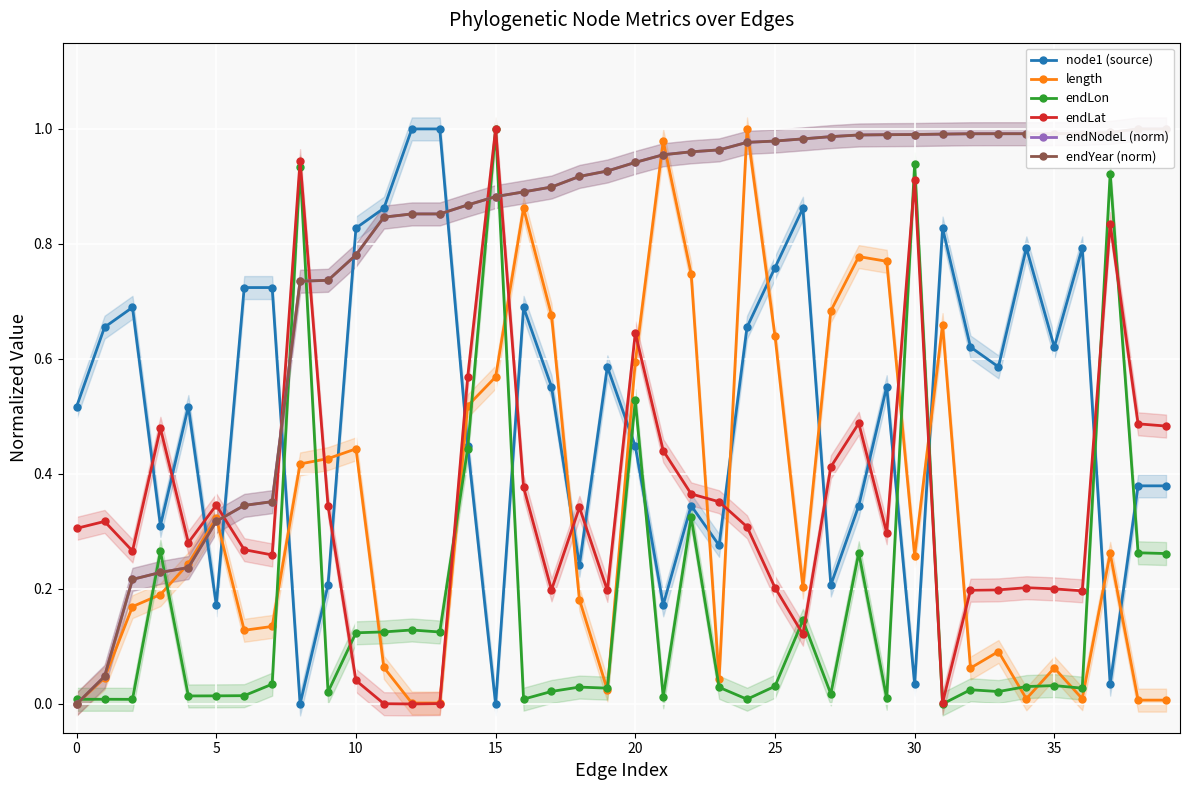

True or false: node1 (source) and endLat cross at least once.

True